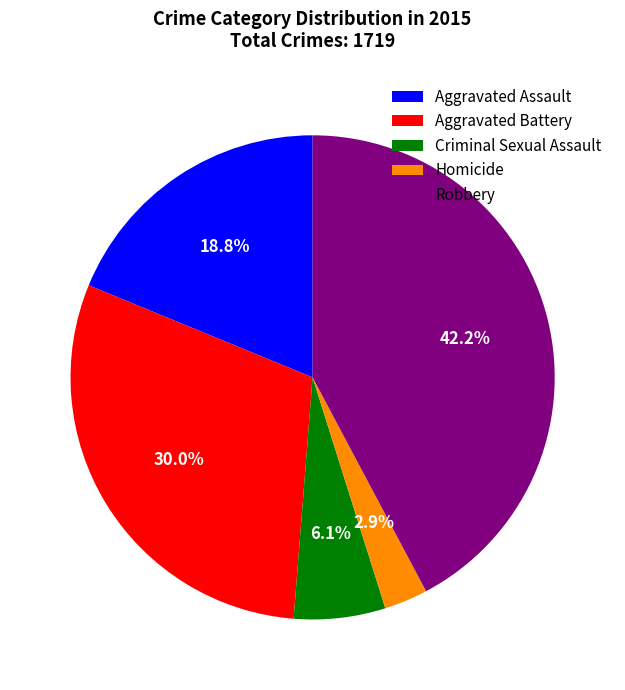

Is there a majority slice in this chart?

No